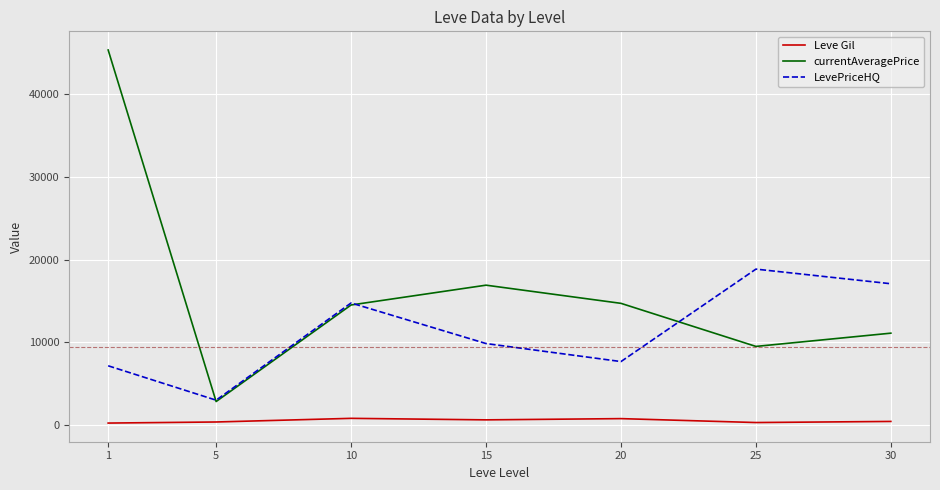

What is the difference between the Leve Gil values at 30 and 1?

197.5